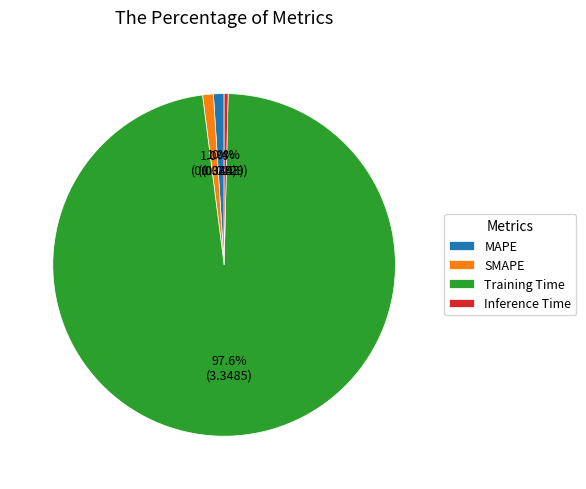

How much of the chart is everything except SMAPE?

99.0%